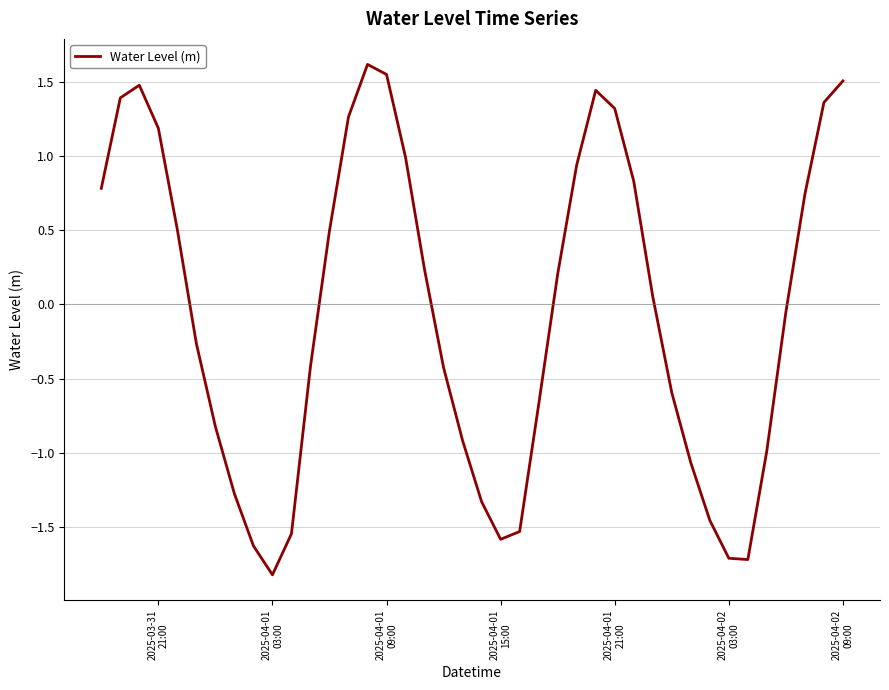

What is the sum of all values?

-1.9